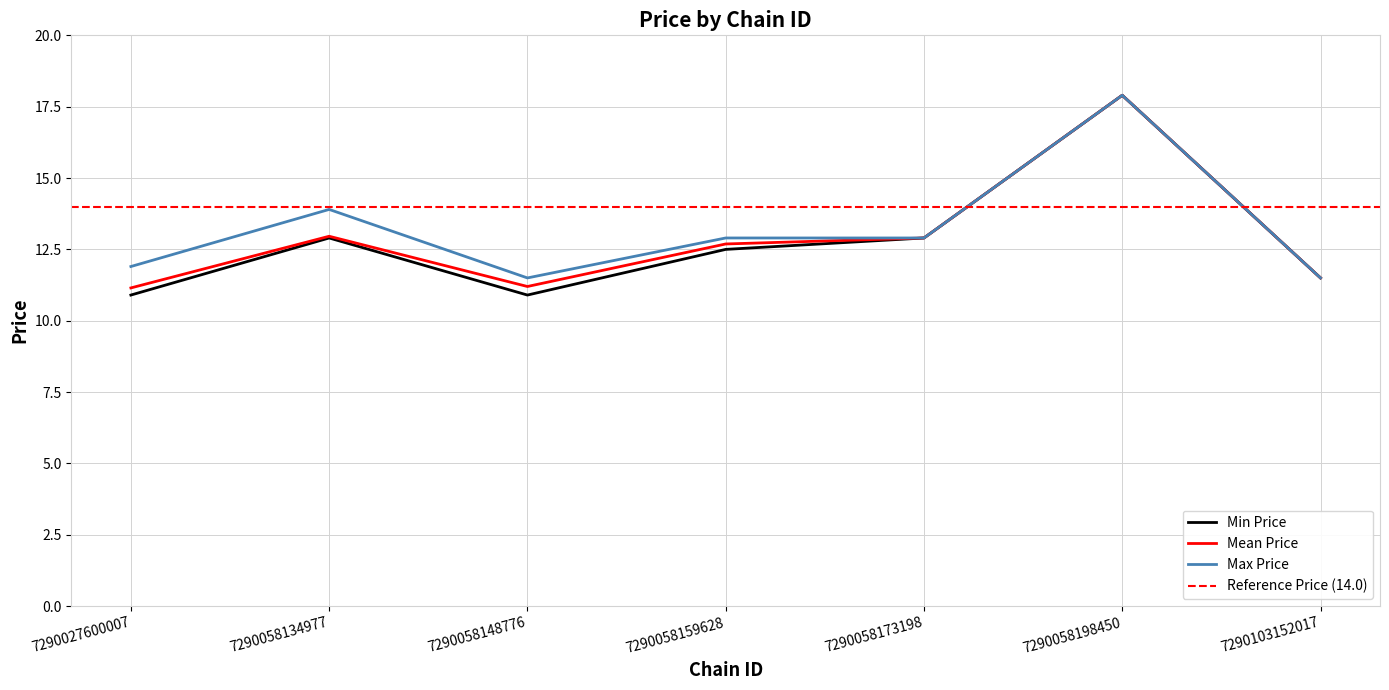

Which category has the lowest value across all series?

7290027600007